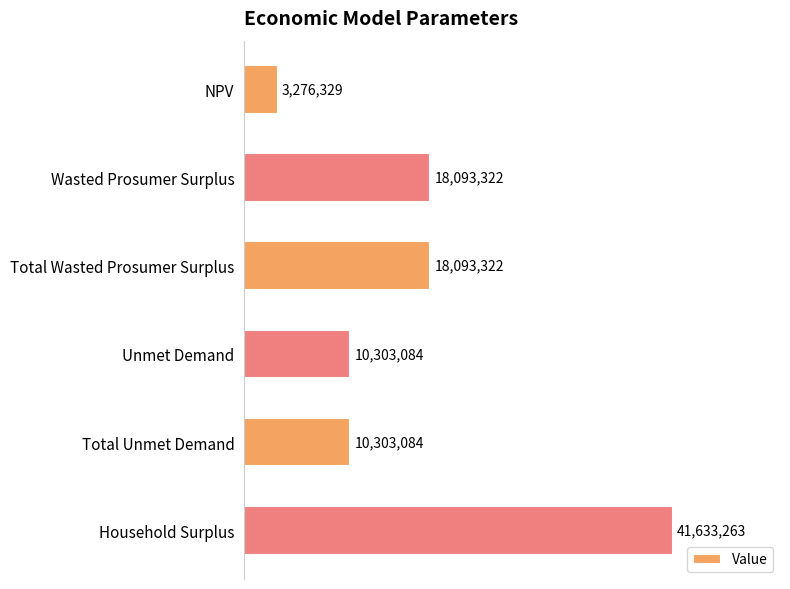

True or false: the data shows 41633262.9 at Household Surplus.

True